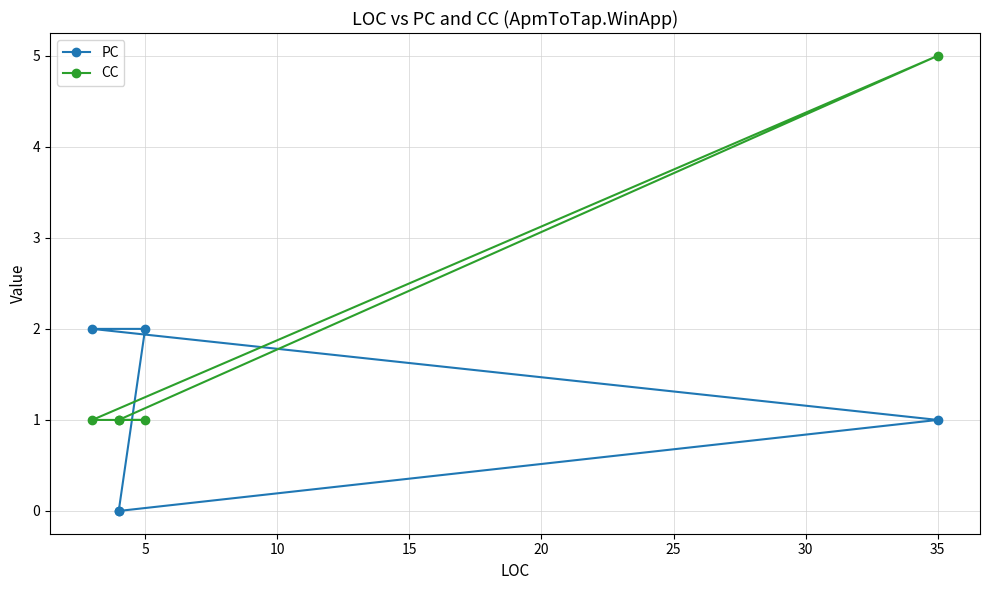

What is the difference between the second highest and second lowest values in the PC series?

2